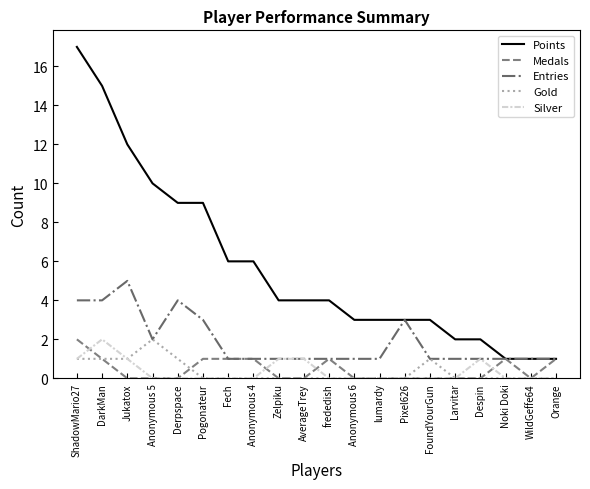

True or false: Gold and Points cross at least once.

False